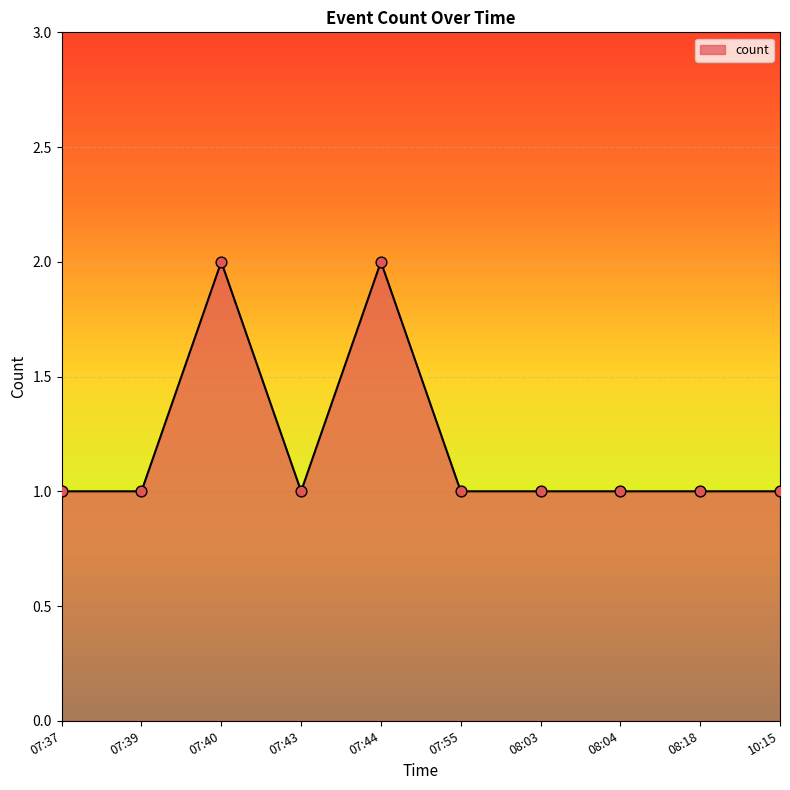

Approximately how many times larger is the value at 08:04 compared to 07:43?

1.0